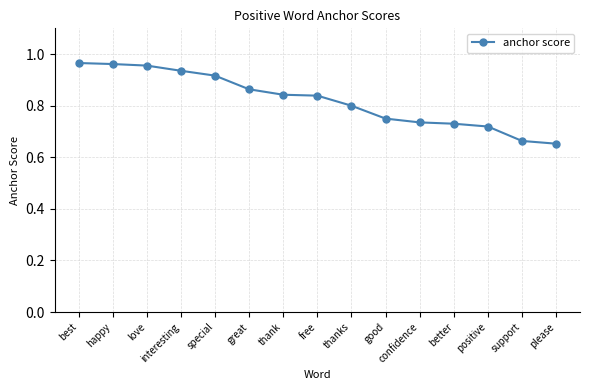

What is the difference between the values at please and best?

0.3